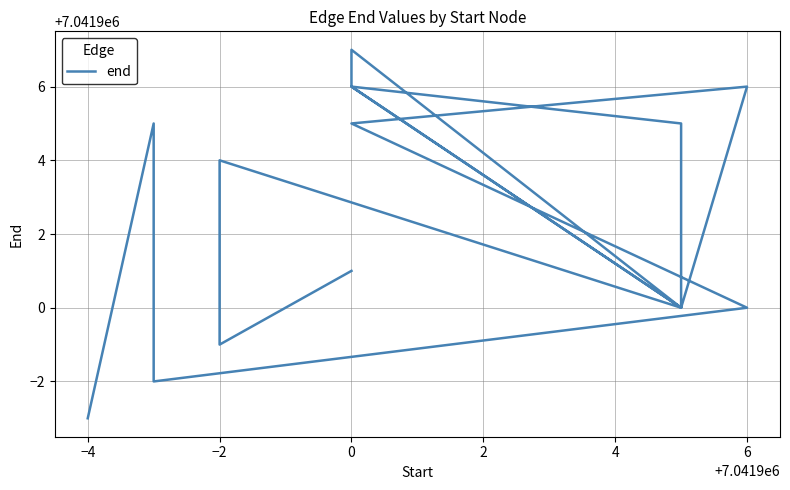

How many values are between 7041900 and 7041905?

12